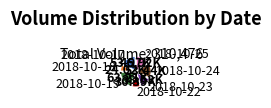

Does any single category account for the majority?

No